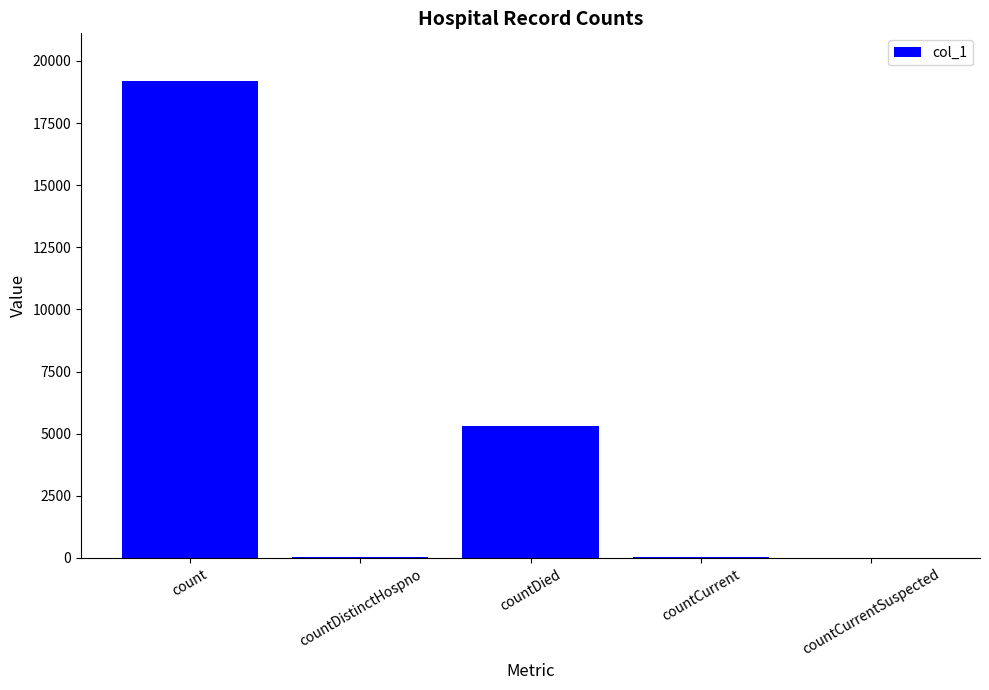

What is the average value?

4913